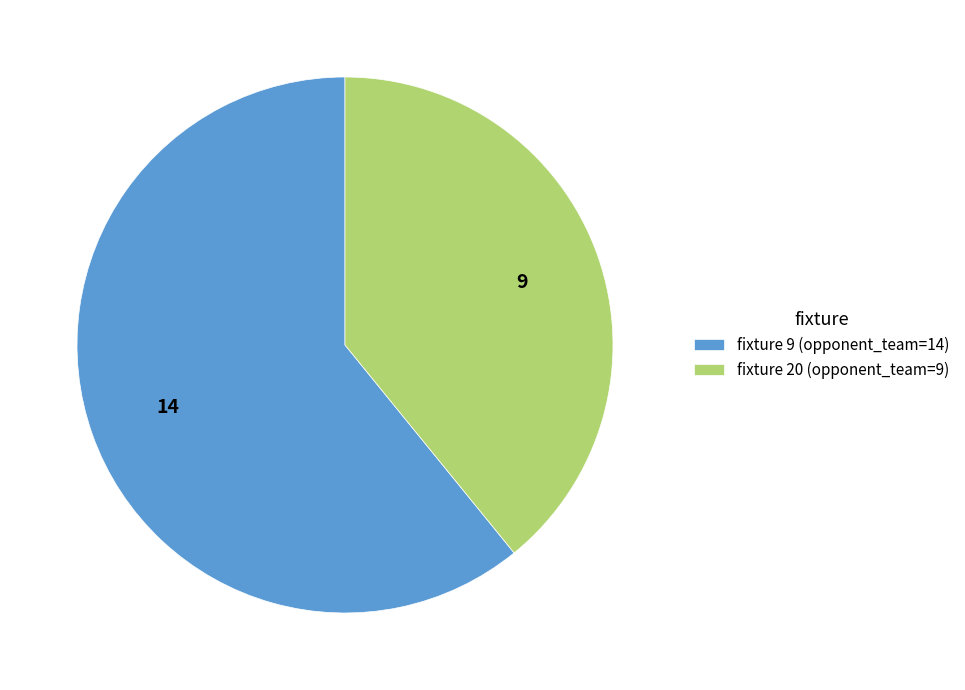

How many slices are in this pie chart?

2